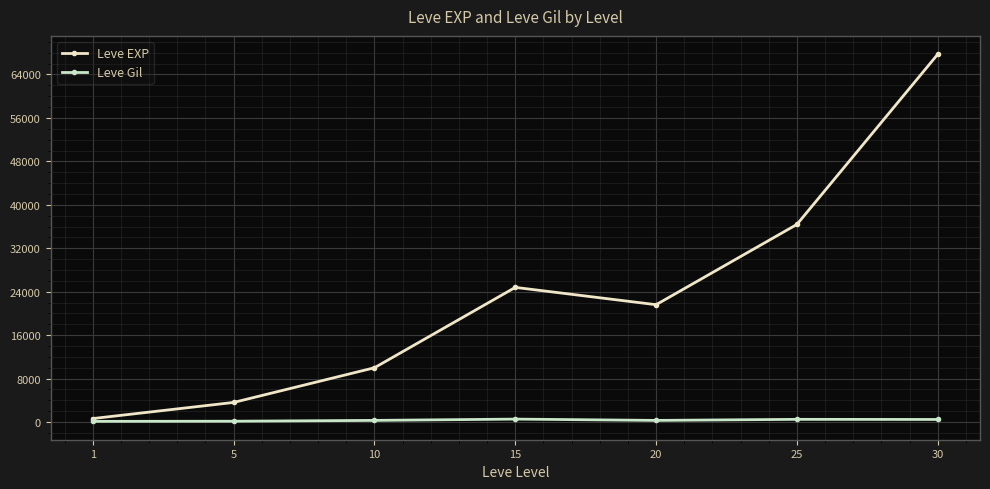

Rank the series at 5 from lowest to highest value.

Leve Gil, Leve EXP